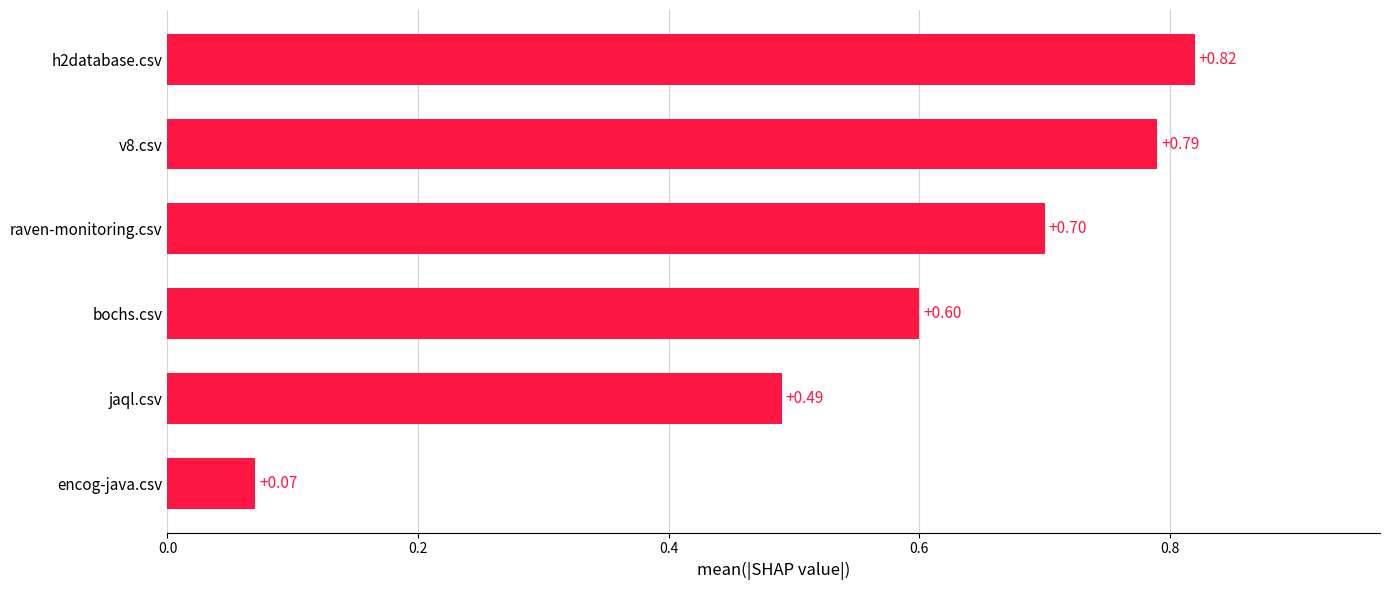

Rank the categories by value from lowest to highest.

encog-java.csv, jaql.csv, bochs.csv, raven-monitoring.csv, v8.csv, h2database.csv